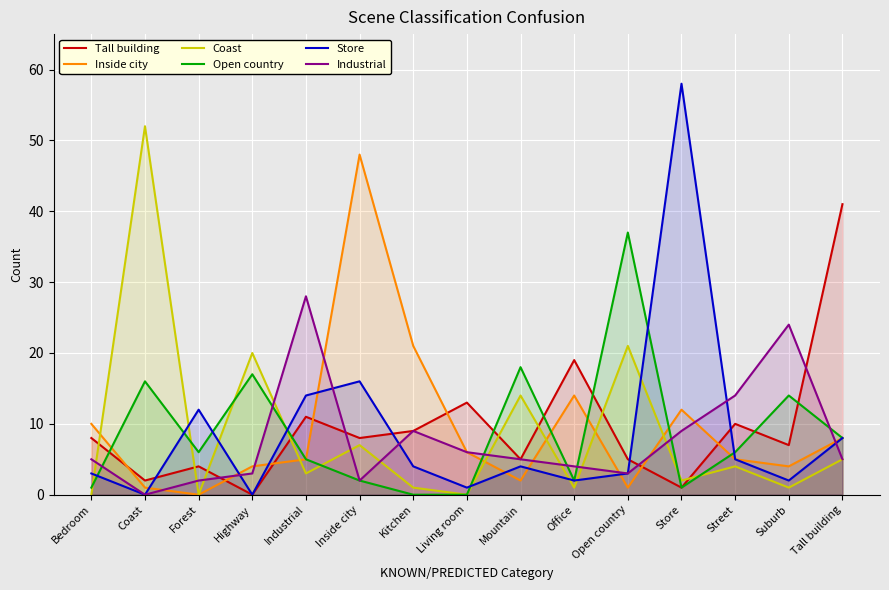

How many data points in Store are above 4?

6